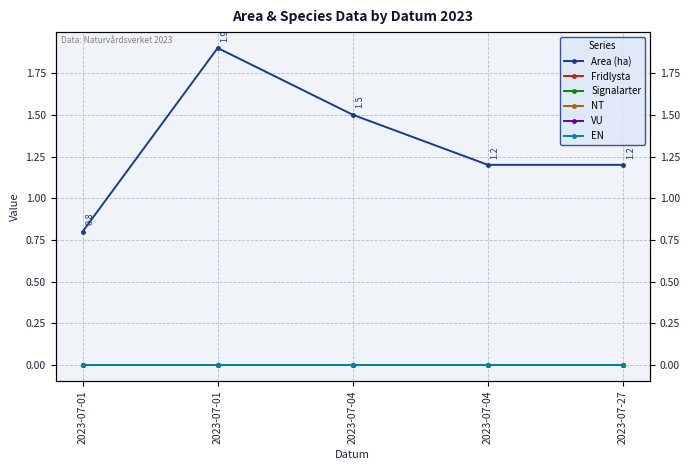

Reading left to right, list all the values displayed in this chart.

Area (ha): 0.8	1.9	1.5	1.2	1.2
Fridlysta: 0.0	0.0	0.0	0.0	0.0
Signalarter: 0.0	0.0	0.0	0.0	0.0
NT: 0.0	0.0	0.0	0.0	0.0
VU: 0.0	0.0	0.0	0.0	0.0
EN: 0.0	0.0	0.0	0.0	0.0